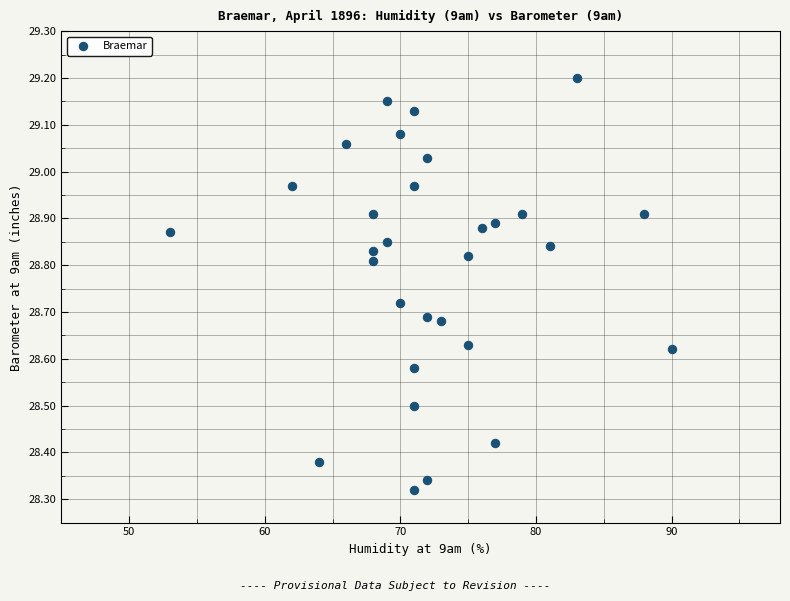

What is the range of X values (max minus min)?

37.0